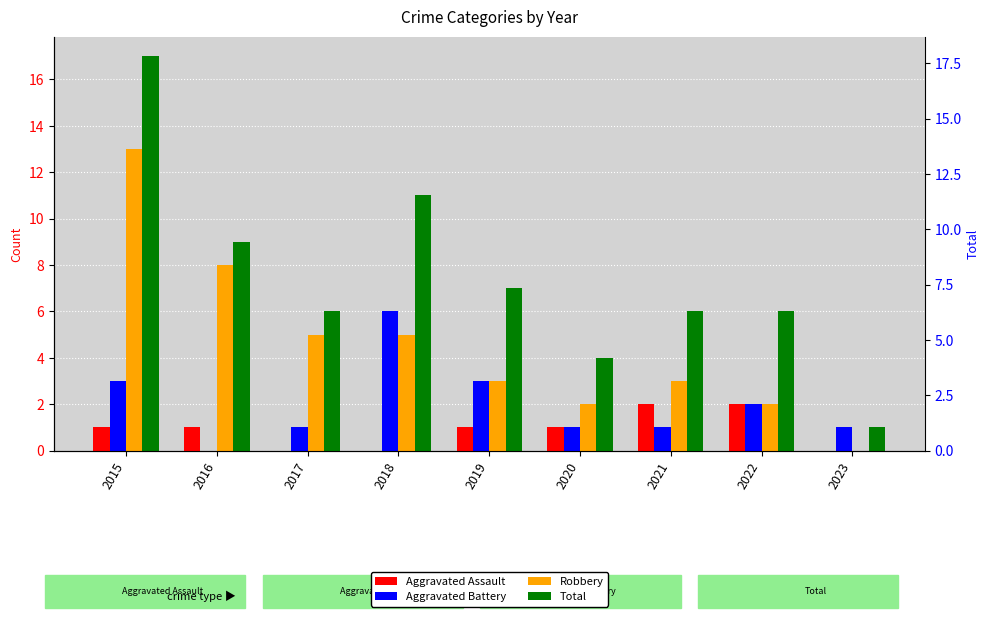

What is the difference between the second highest and minimum values in the Aggravated Assault series?

2